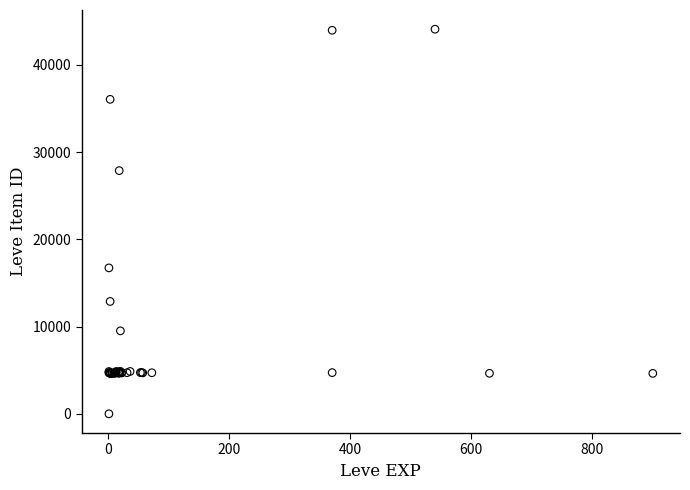

What Y value in the scatter plot is closest to 22050?

16734